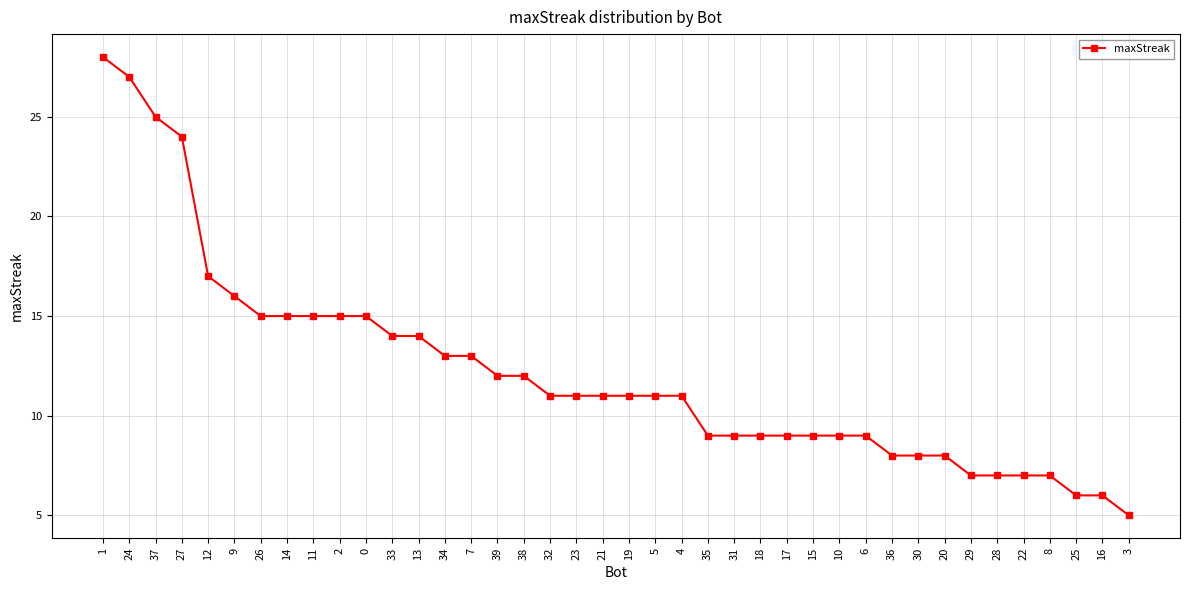

What is the ratio of the value at 23 to the value at 37?

0.4